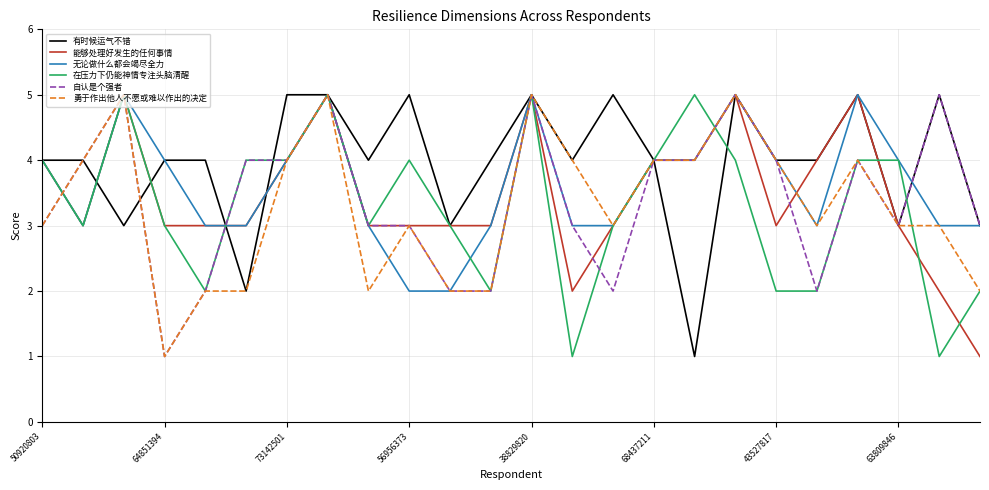

What is the maximum value shown in the chart?

5